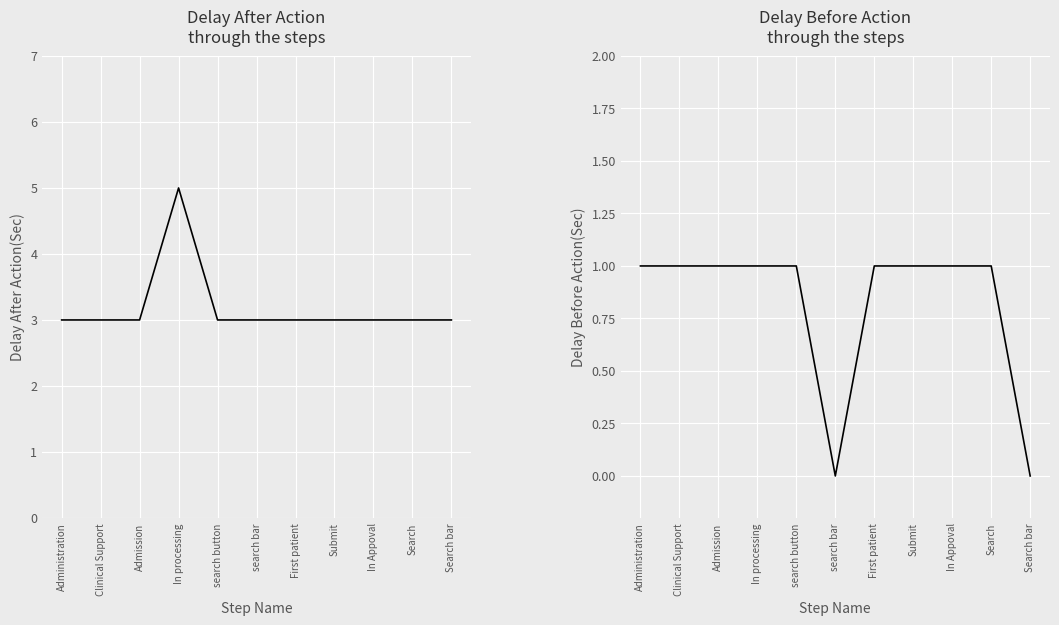

What is the label of the 3rd point from the right?

In Appoval